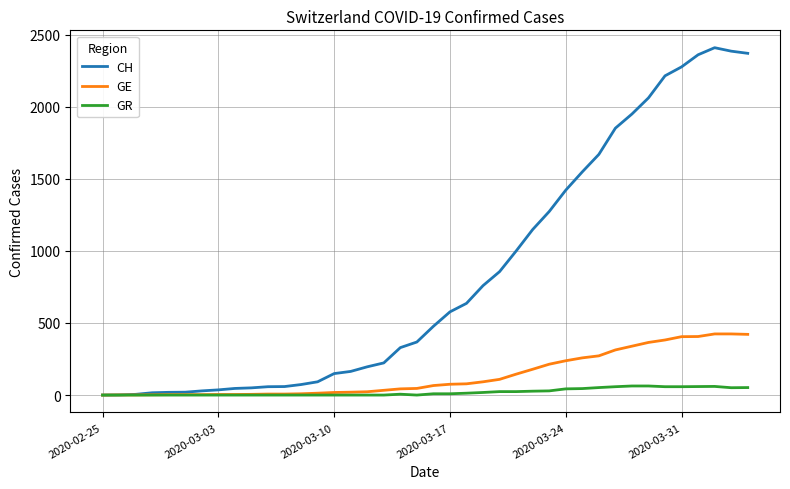

Which series has the largest total across all categories?

CH